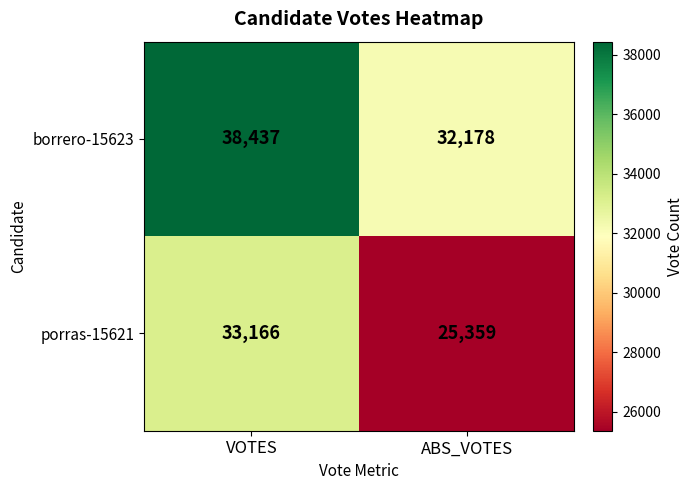

List the series in order of their overall mean, highest first.

borrero-15623, porras-15621